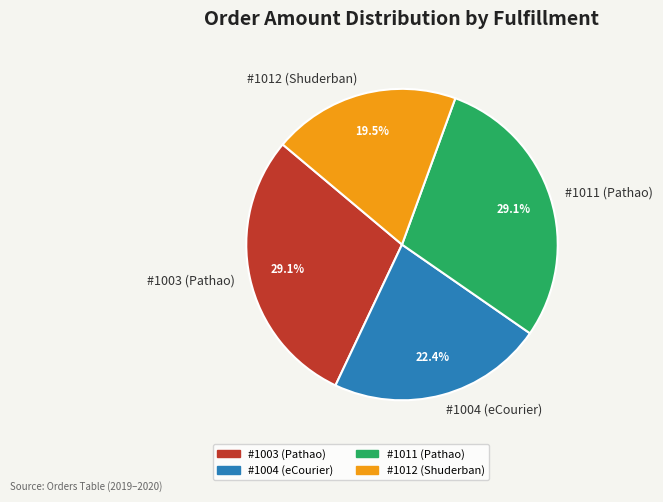

Does #1003 (Pathao) represent more than half of the total?

No